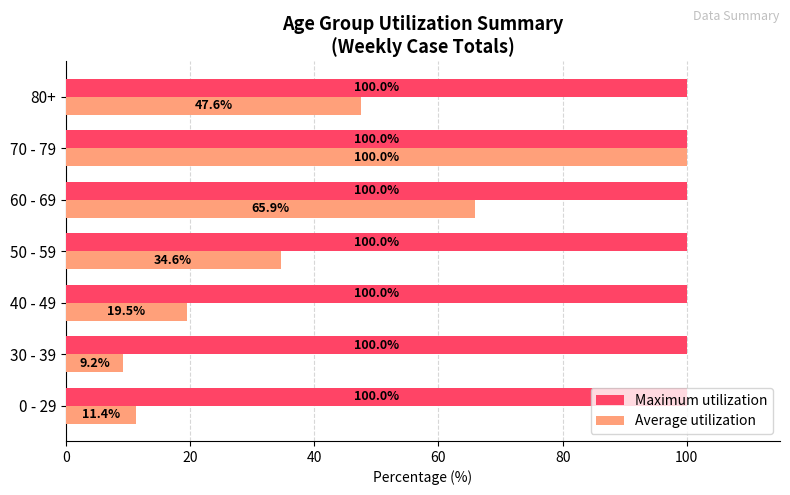

At which category does the chart reach its minimum across all series?

30 - 39